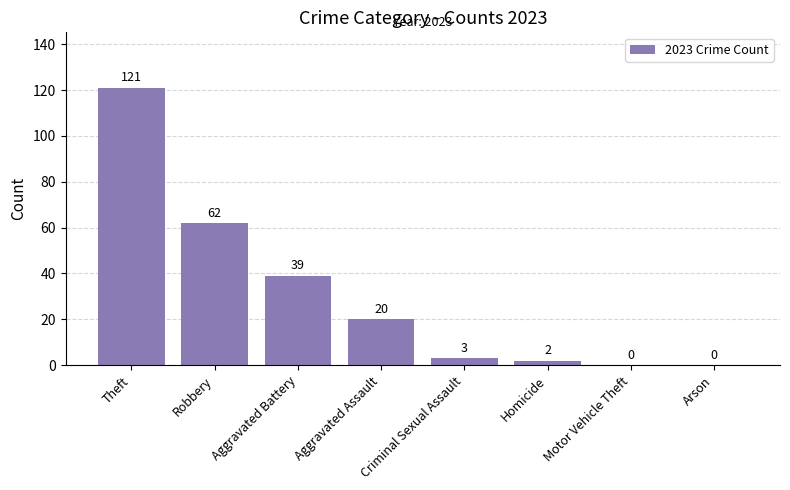

How many categories are shown in the chart?

8